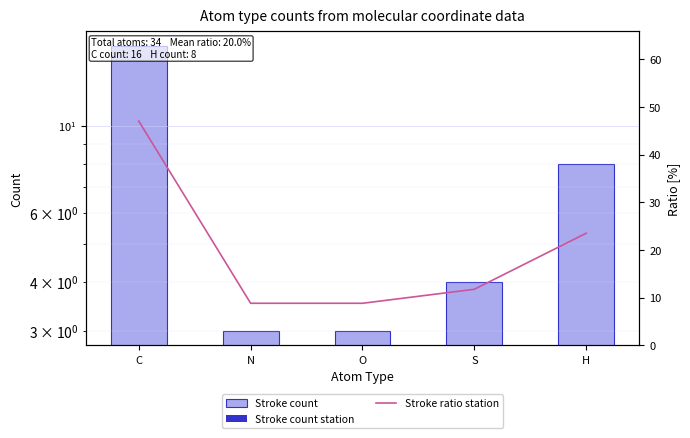

The value of Stroke ratio station at O is 3.3. True or false?

False